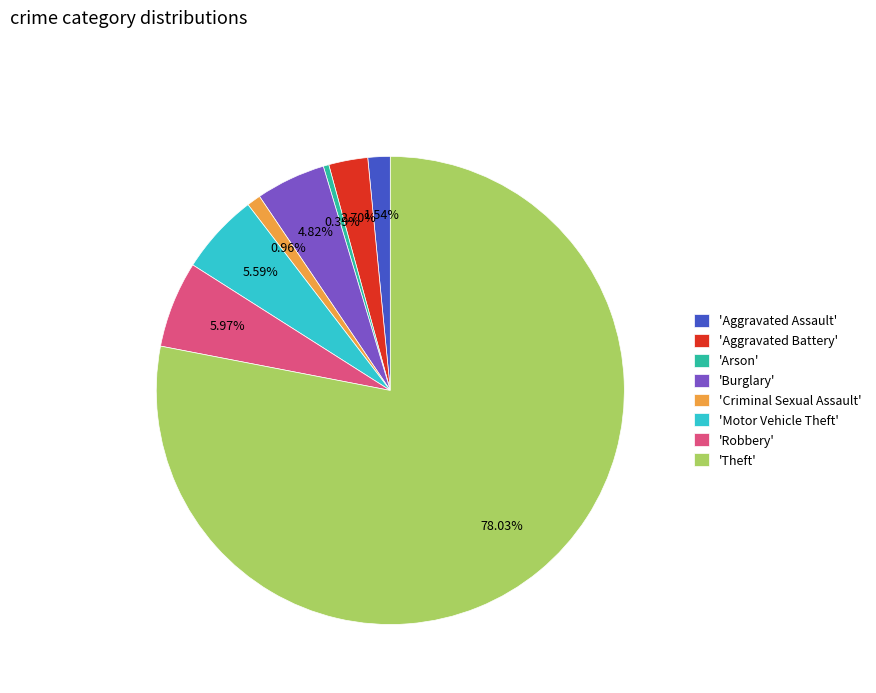

Do 'Motor Vehicle Theft' and 'Arson' together represent more than half of the pie?

No